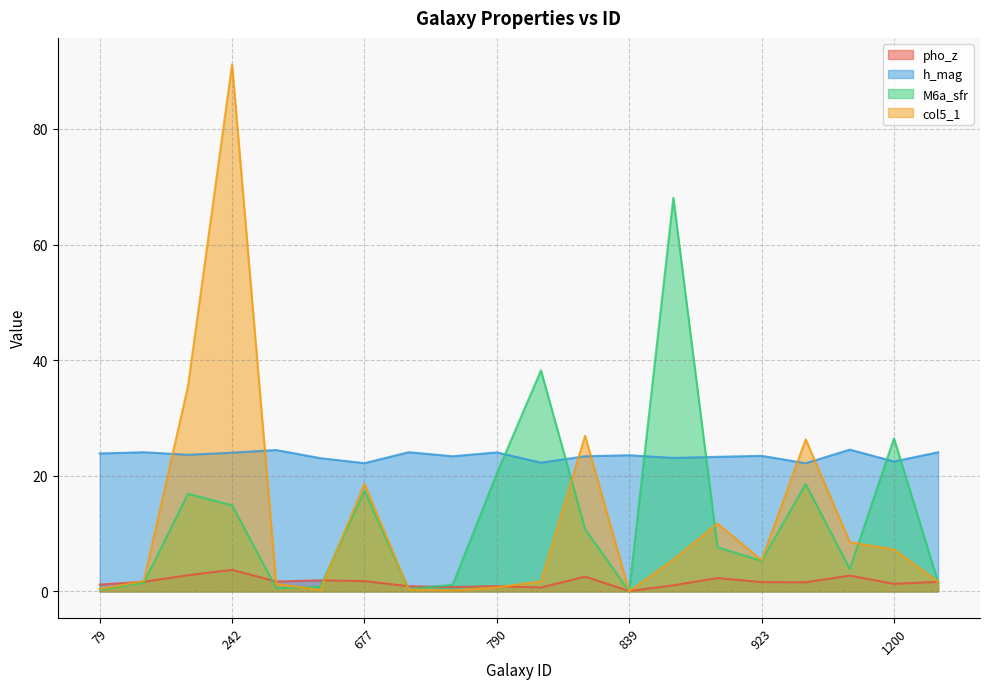

What is the sum of all col5_1 values?

245.2